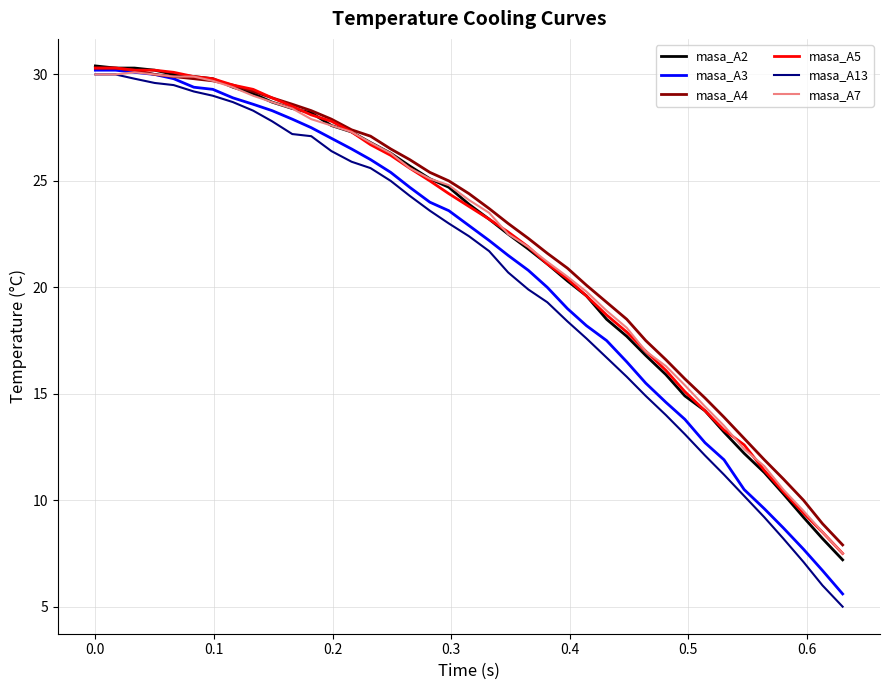

What is the smallest value displayed?

5.0